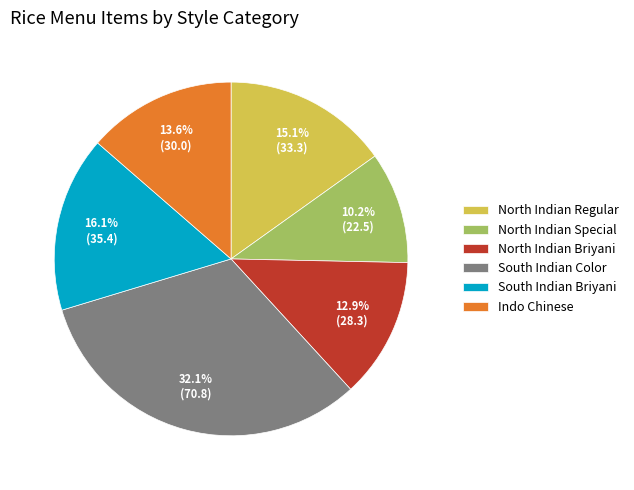

What is the total percentage of South Indian Briyani and Indo Chinese?

29.7%